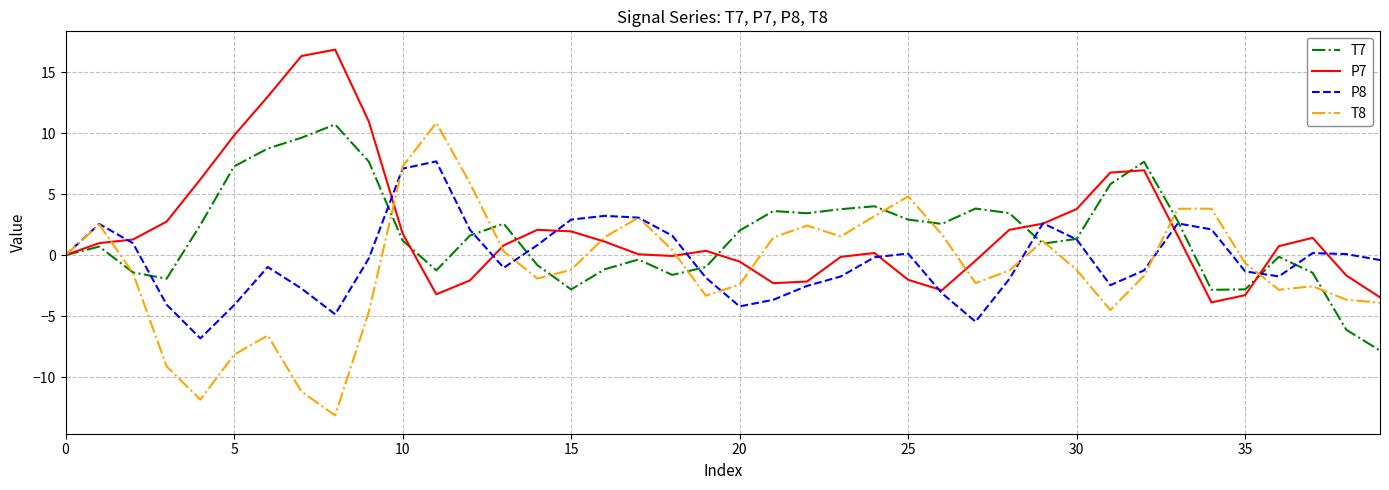

Count the number of categories in the chart.

40